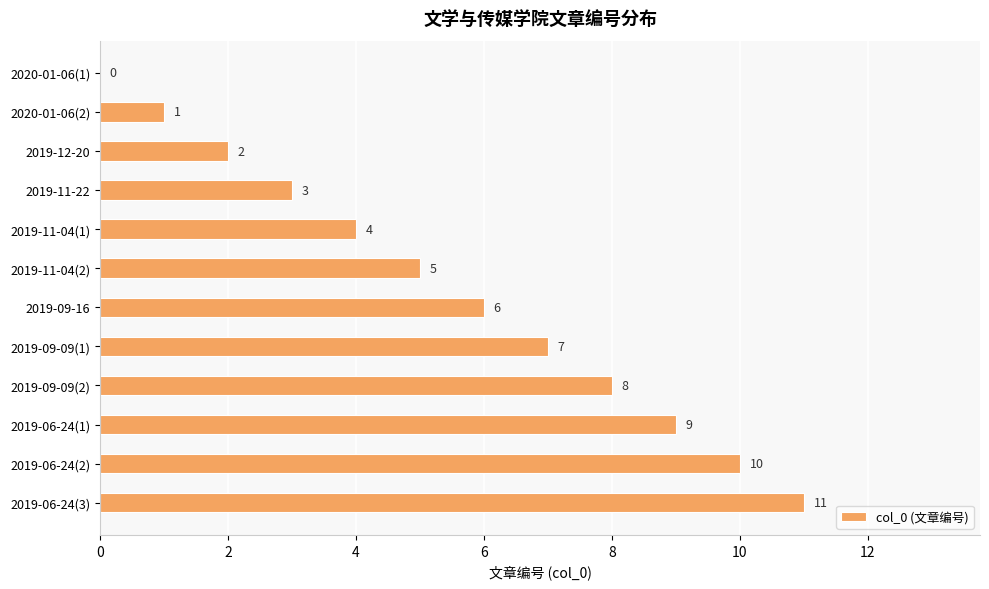

Read the value at 2019-11-04(2).

5